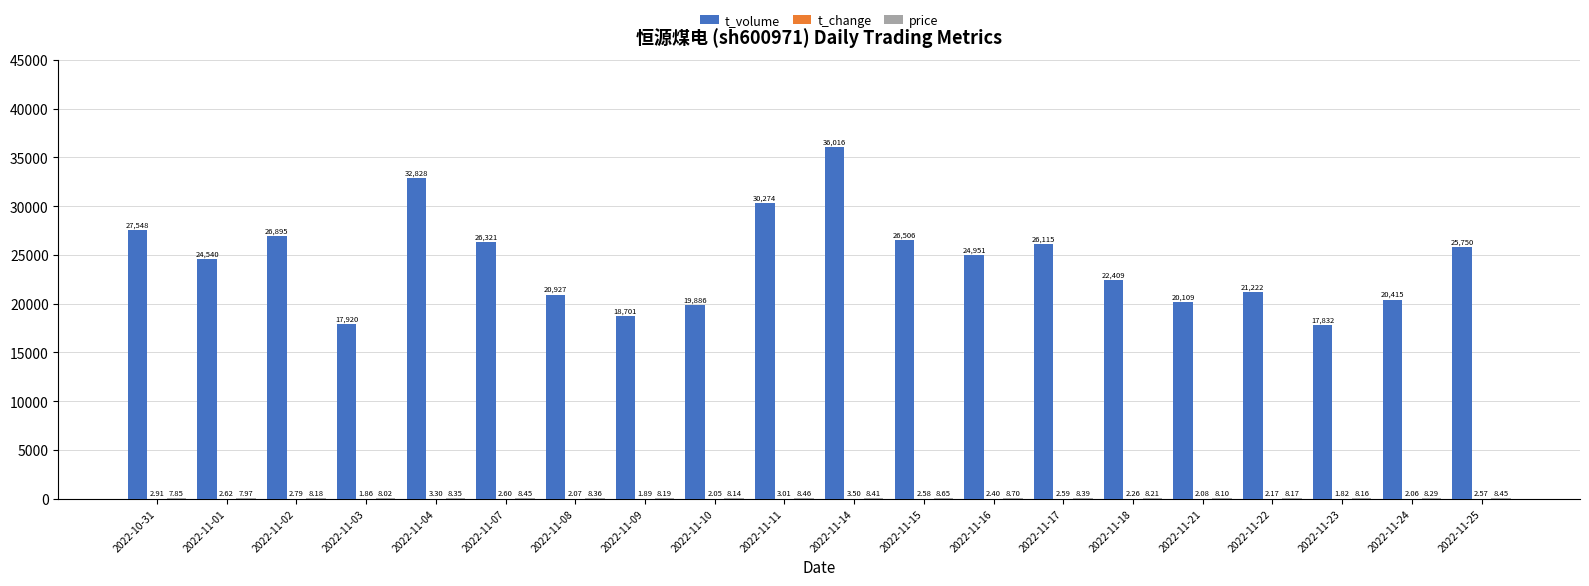

Between 2022-11-11 and 2022-11-17, which series saw the biggest shift?

t_volume